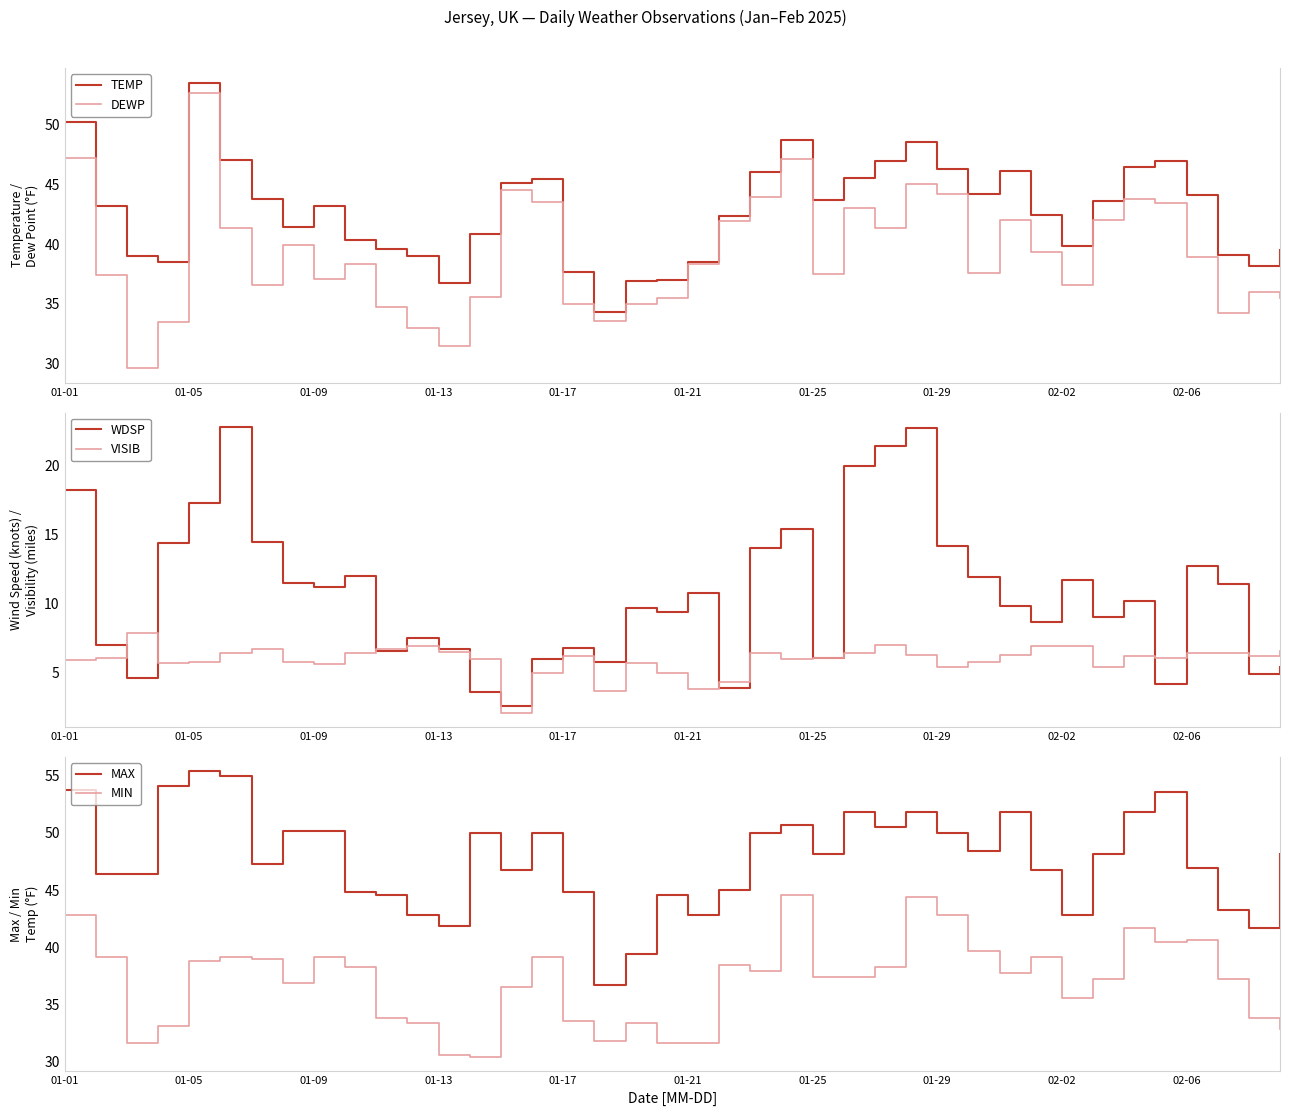

At how many categories does at least one series exceed 36?

40